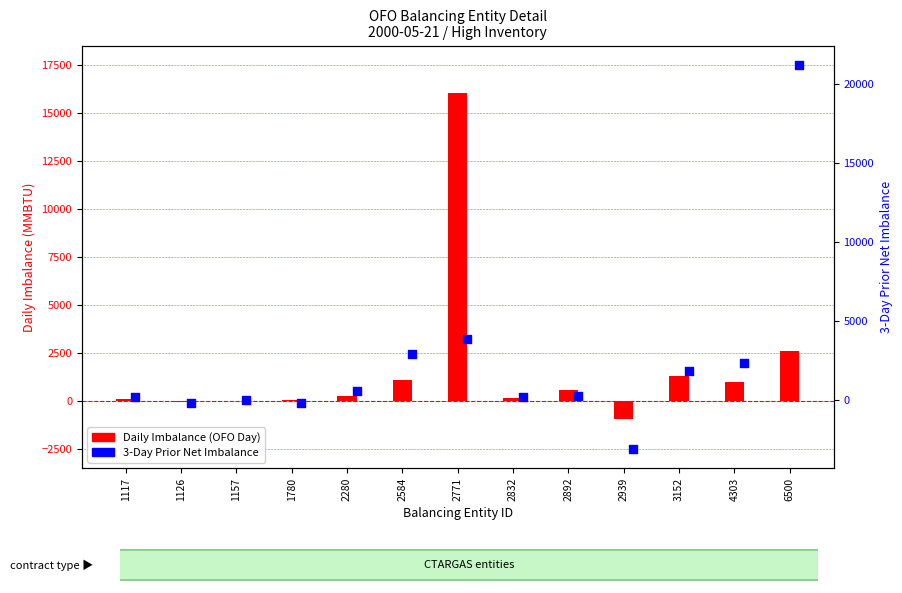

What are all the series names shown in the legend?

Daily Imbalance (OFO Day), 3-Day Prior Net Imbalance